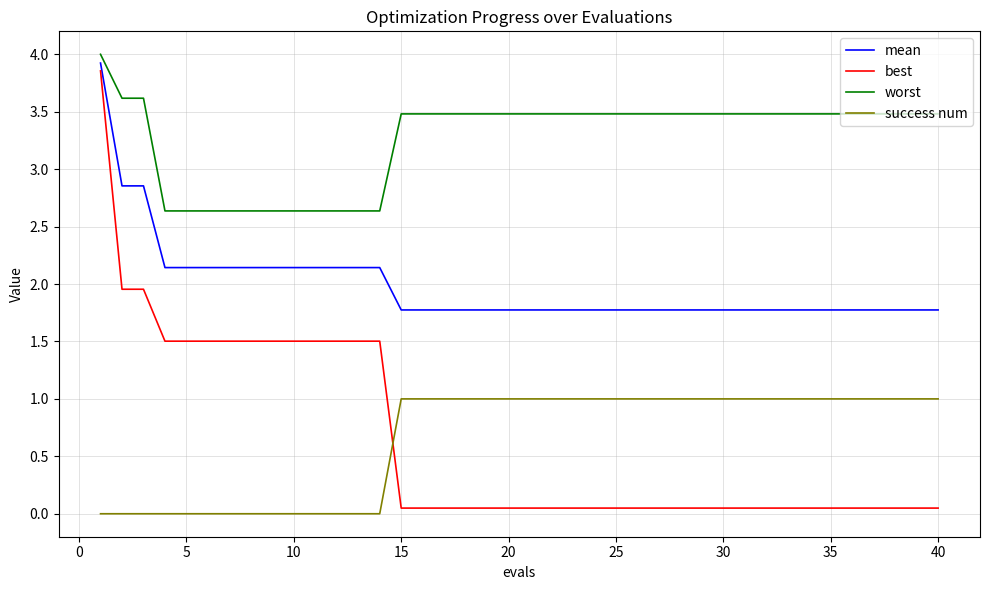

True or false: worst and success num intersect in this chart.

False